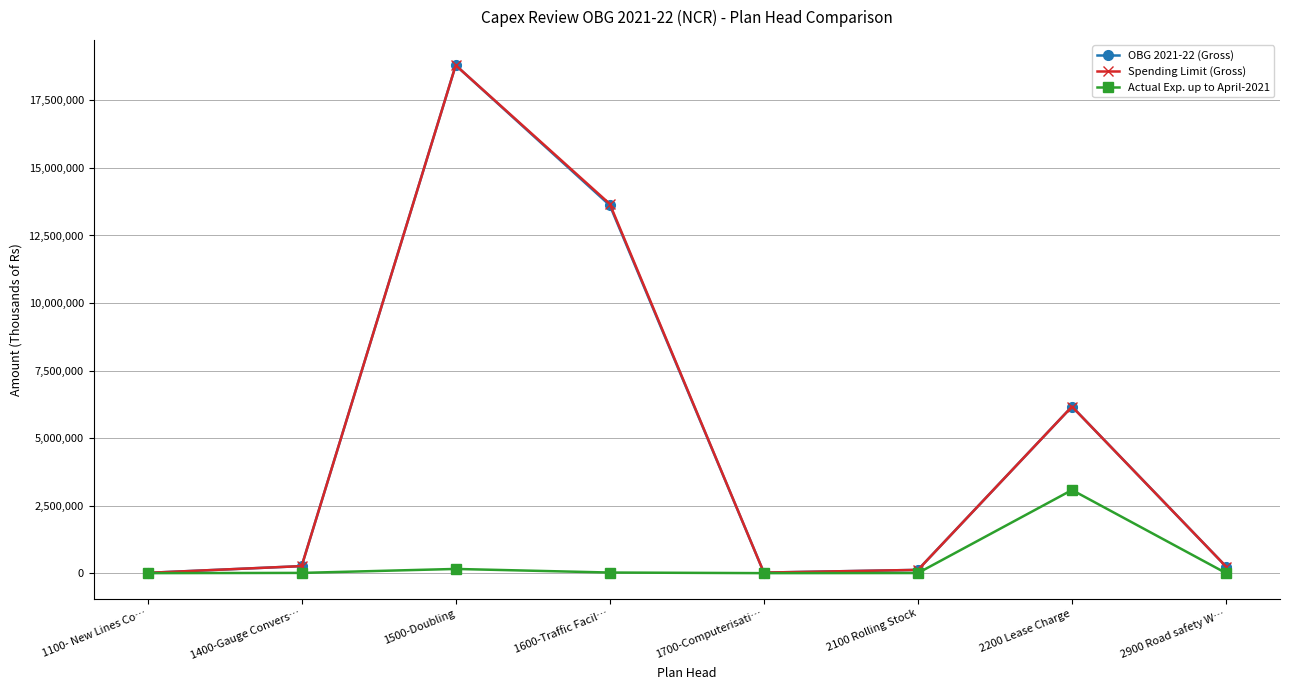

What is the approximate value of Spending Limit (Gross) at 2200 Lease Charge?

6167100